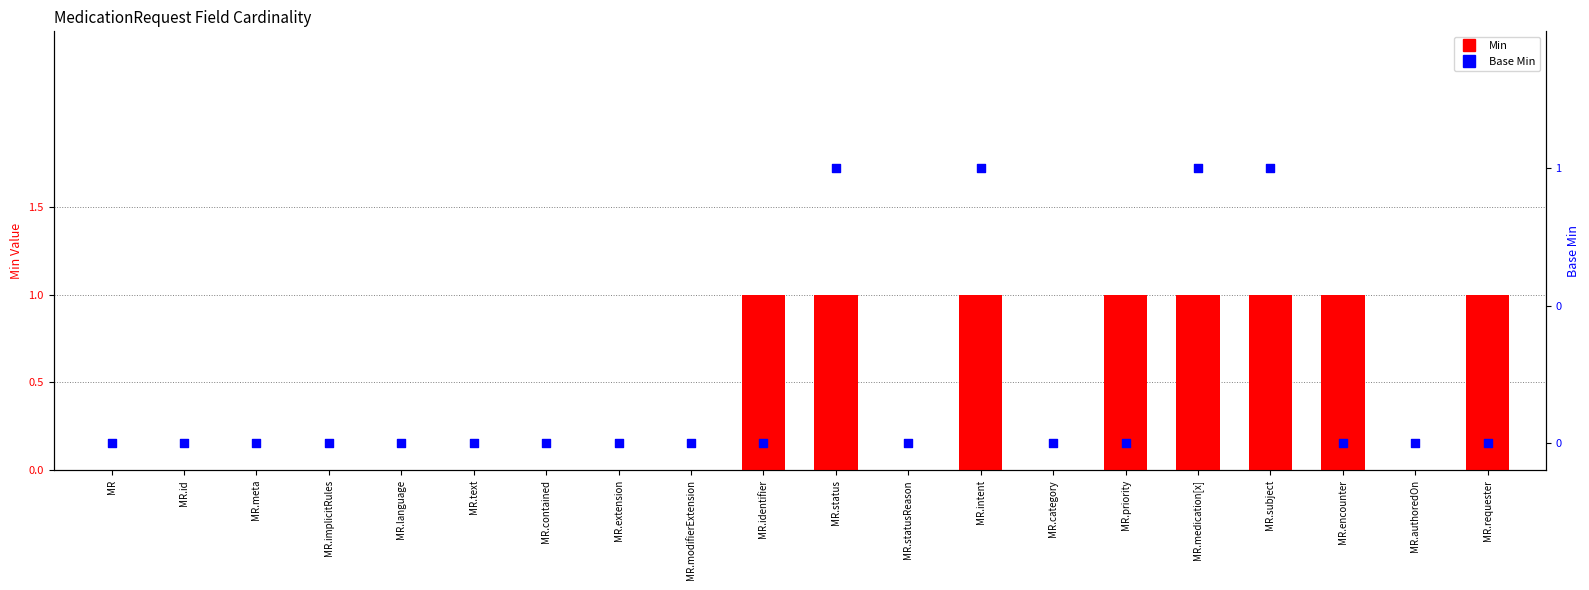

Which series contains the highest Y value?

Min